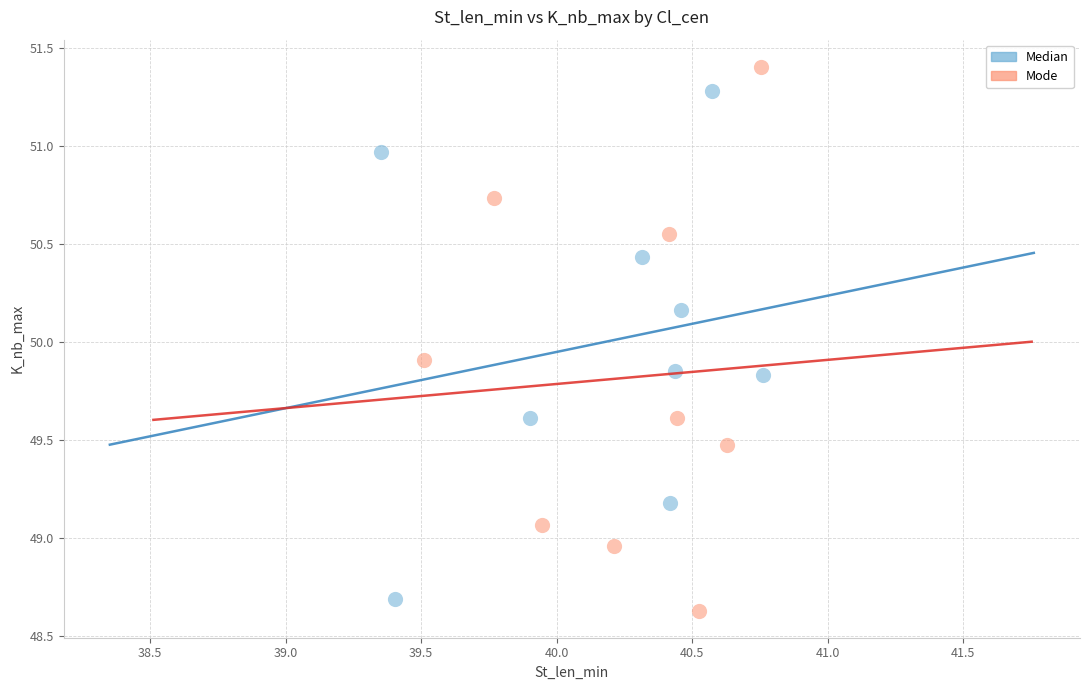

Which series has the widest spread of Y values?

Mode